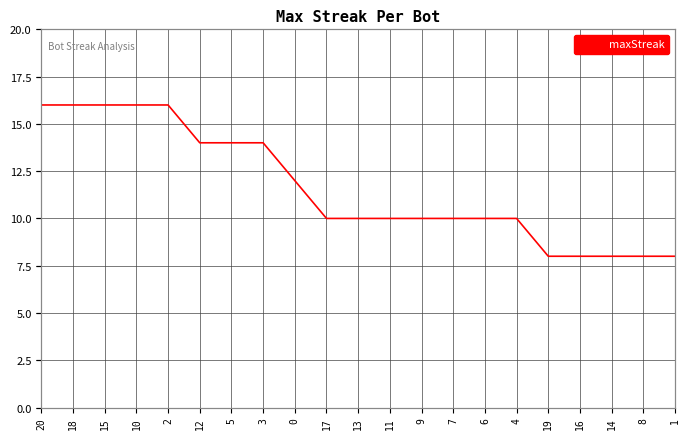

What is the ratio of the value at 15 to the value at 19?

2.0